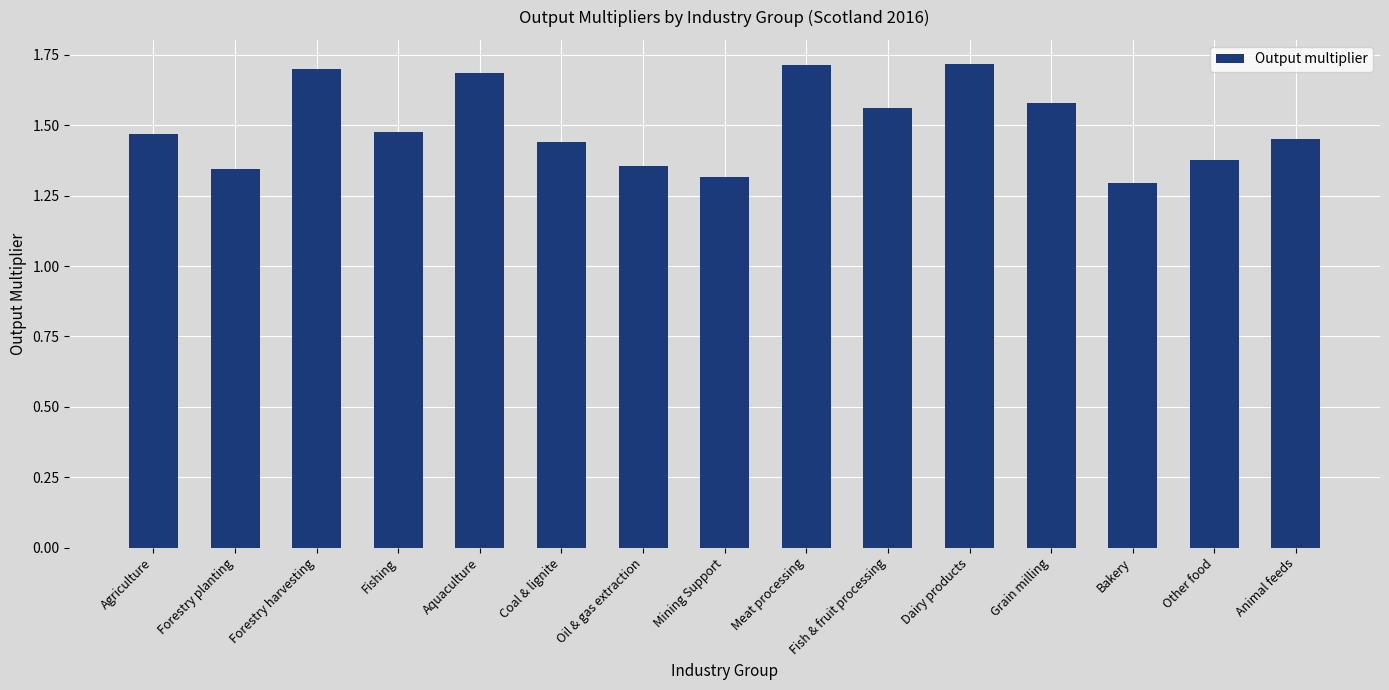

What is the sum of all values?

22.5